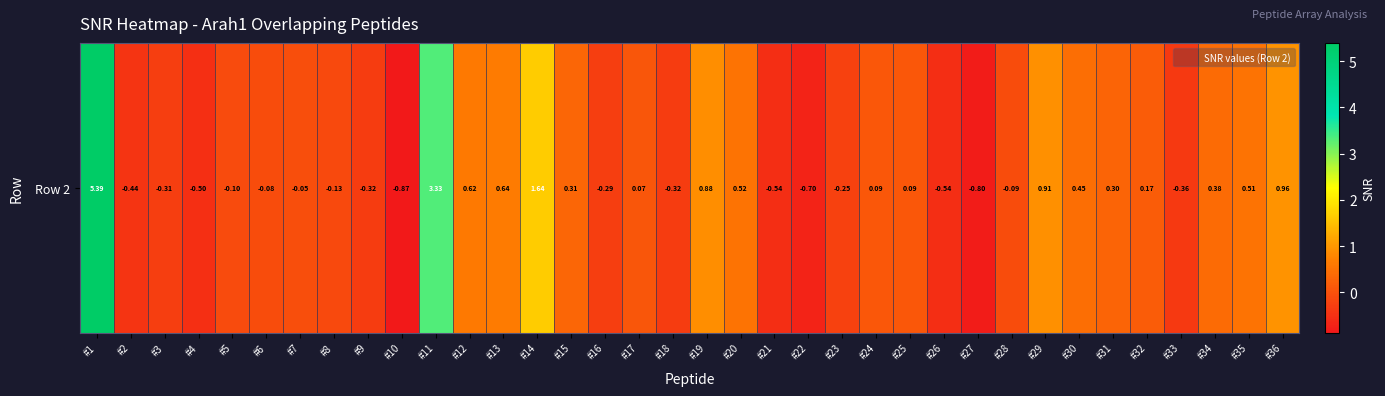

Rank the categories by value from highest to lowest.

#1, #11, #14, #36, #29, #19, #13, #12, #20, #35, #30, #34, #15, #31, #32, #25, #24, #17, #7, #6, #28, #5, #8, #23, #16, #3, #9, #18, #33, #2, #4, #26, #21, #22, #27, #10